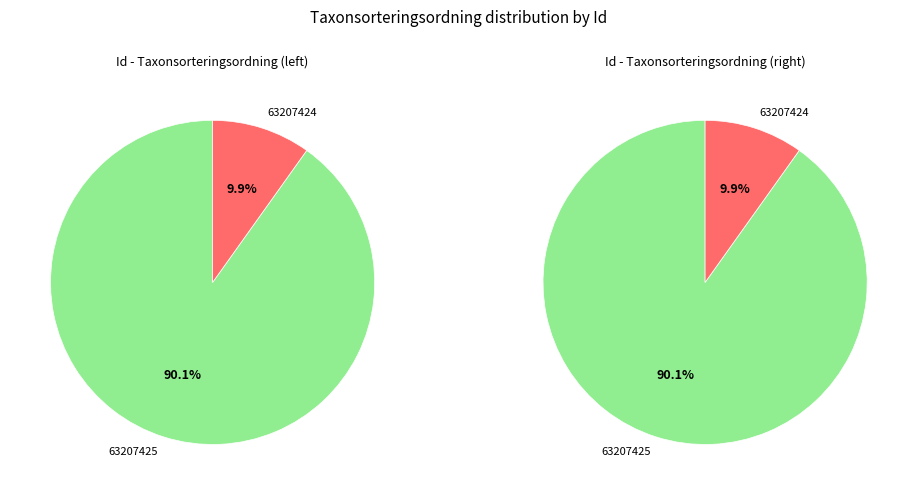

Is 63207425 the majority of the pie?

Yes